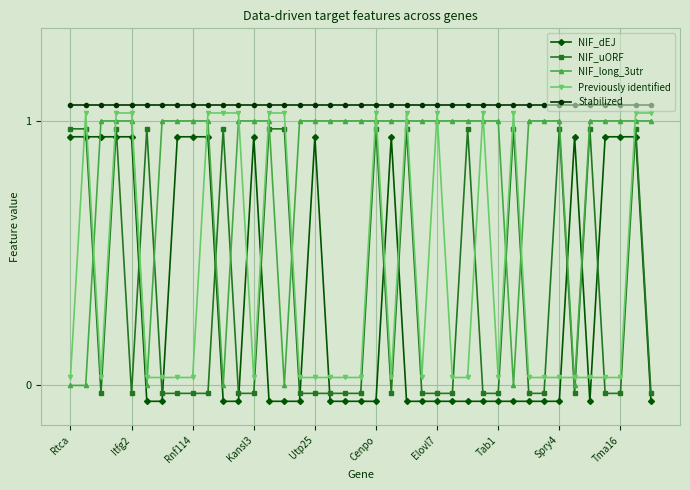

How many data points in NIF_uORF are above 0?

14